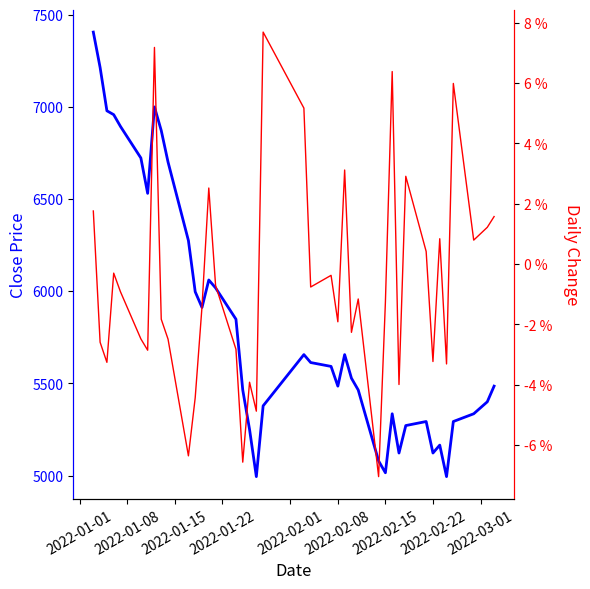

Does the chart have visible grid lines?

No